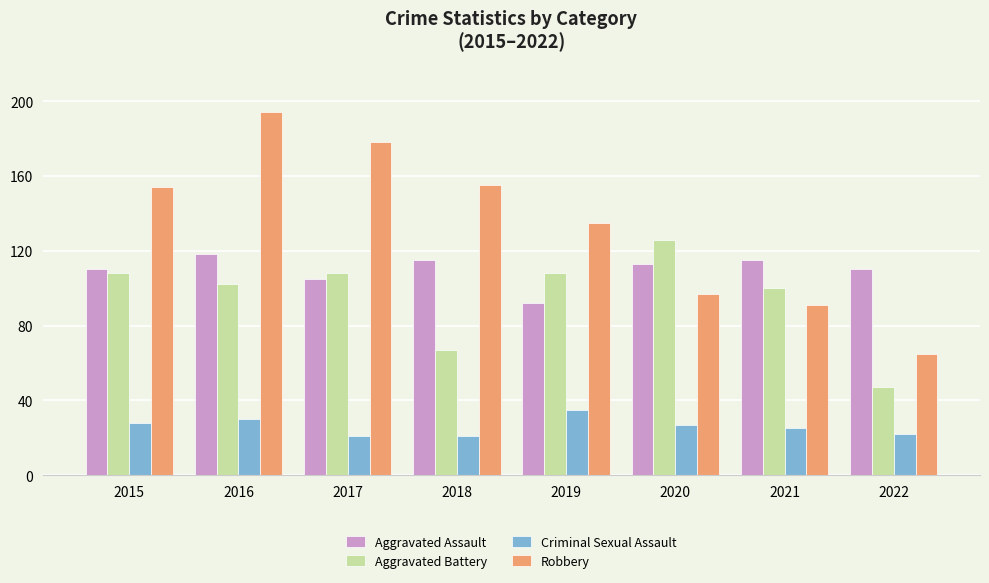

Which category has the highest value in the Robbery series?

2016